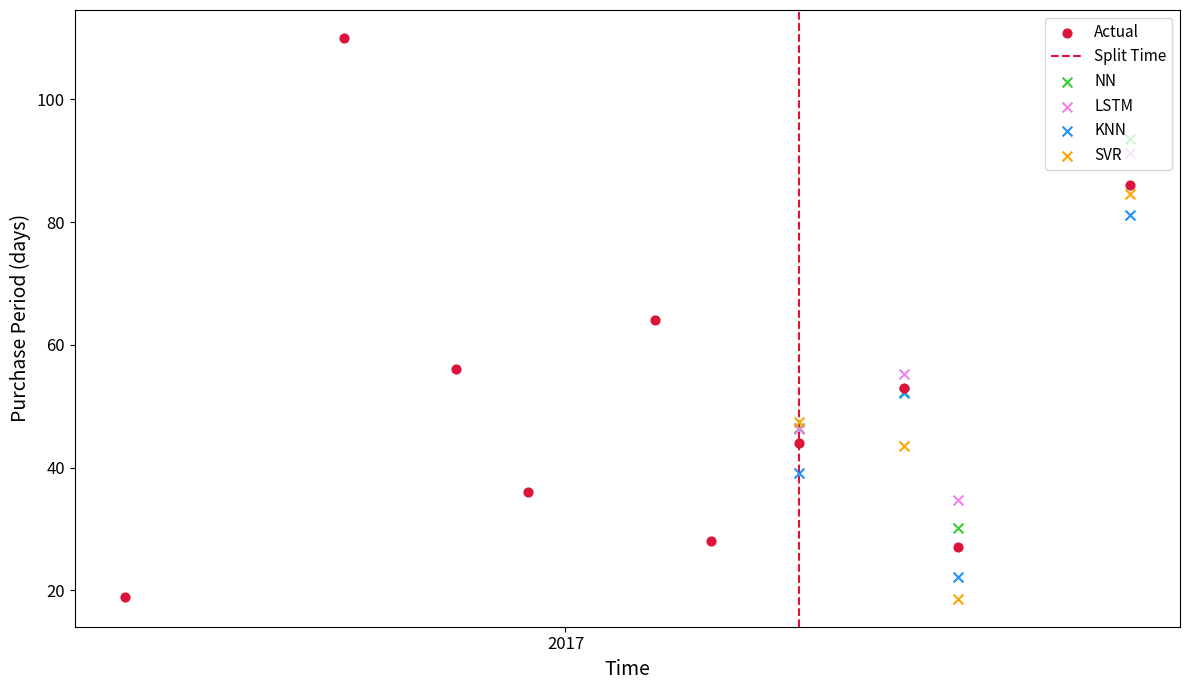

What is the ratio of the value at 2017-06-20 to the value at 2016-05-25?

2.8